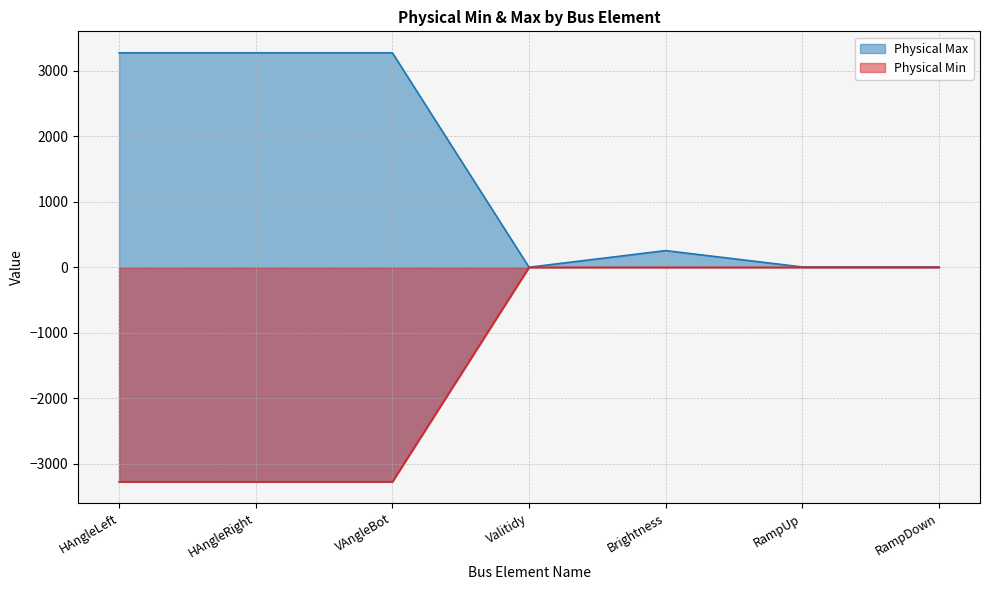

What is the difference between the highest and lowest values at RampUp?

5.1